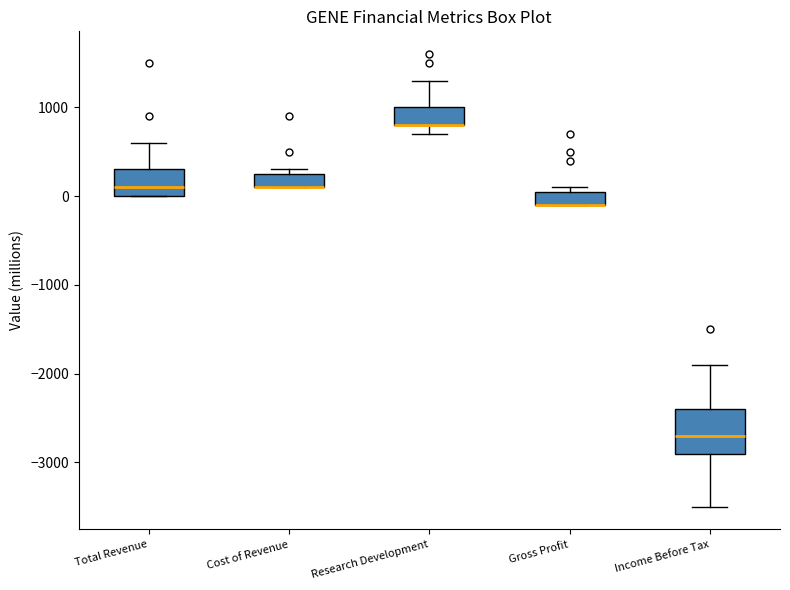

Which box is the tallest, from its lower edge to its upper edge?

Income Before Tax